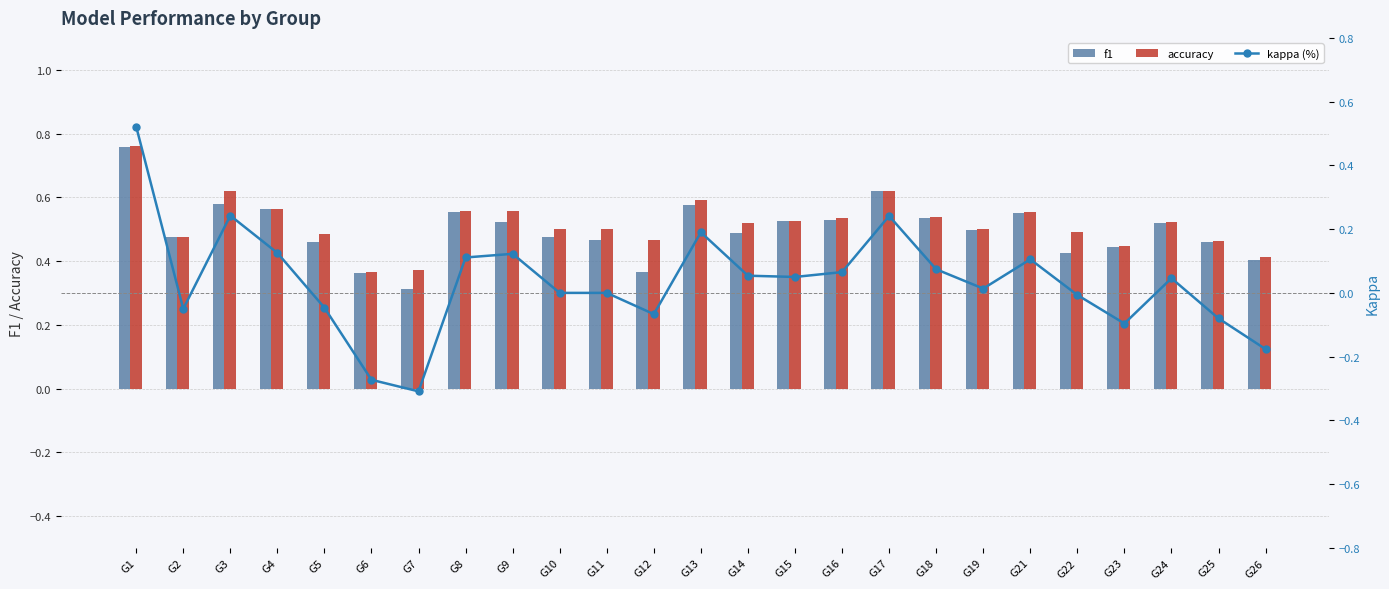

At which label is f1 closest to 0?

G7